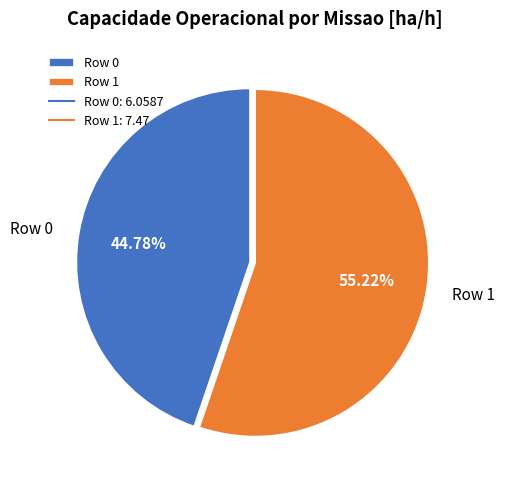

Combined, do Row 1 and Row 0 account for over 50%?

Yes